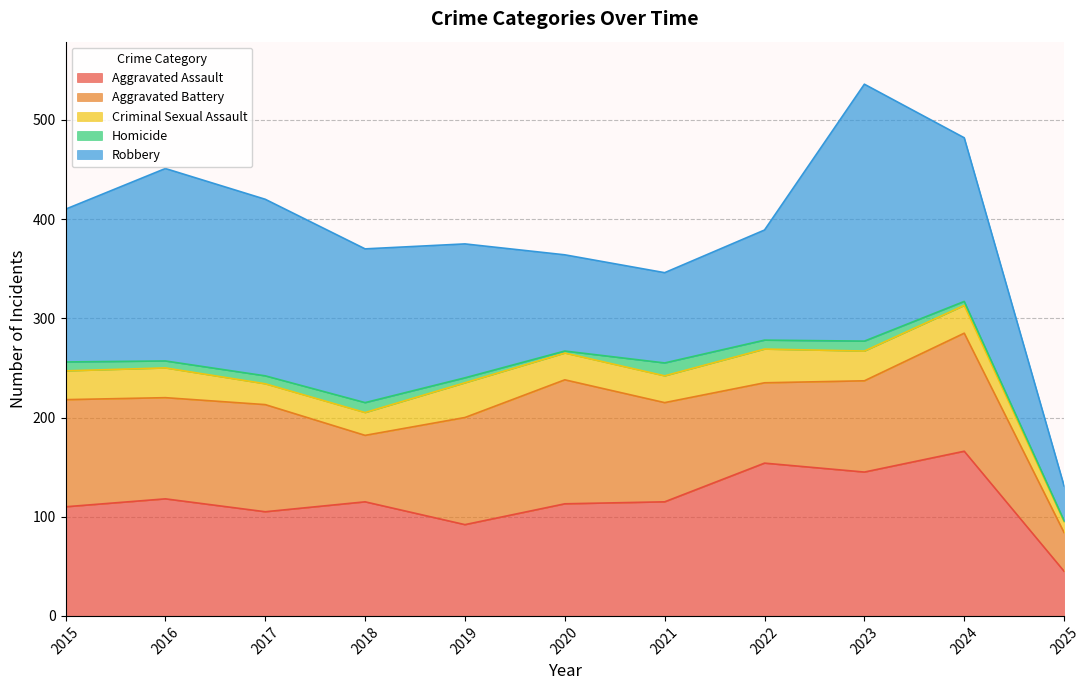

Reading left to right, what are all the values shown in this chart?

Aggravated Assault: 110	118	105	115	92	113	115	154	145	166	45
Aggravated Battery: 108	102	108	67	108	125	100	81	92	119	39
Criminal Sexual Assault: 29	30	21	23	35	27	27	34	30	28	11
Homicide: 9	7	8	10	5	2	13	9	10	4	1
Robbery: 154	194	178	155	135	97	91	111	259	165	35